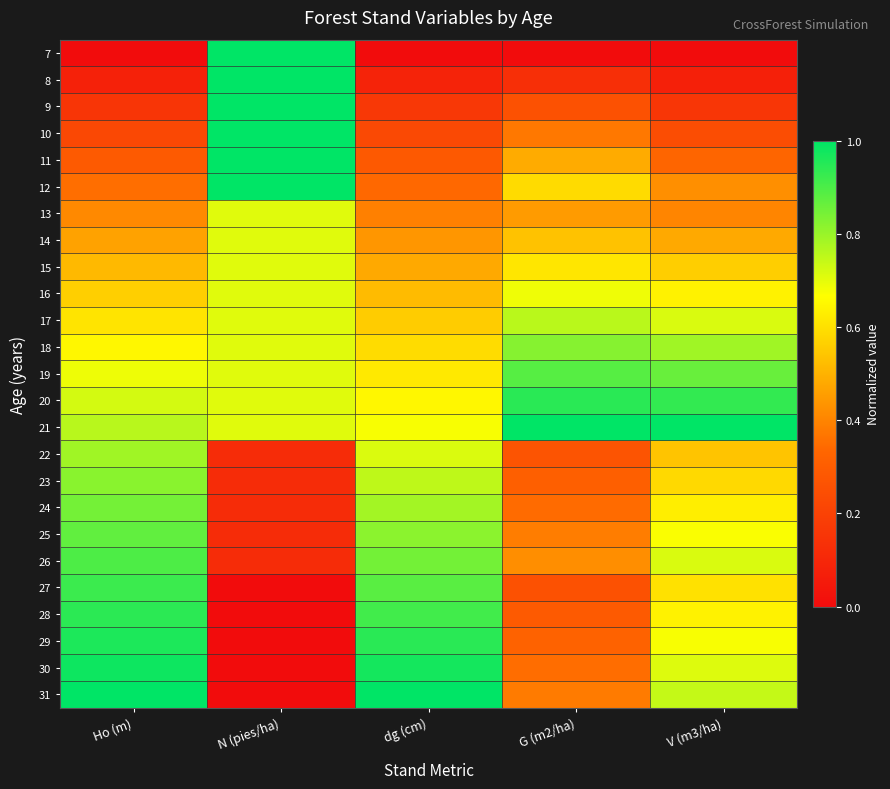

What is the difference between the highest and lowest values at Ho (m)?

1.0